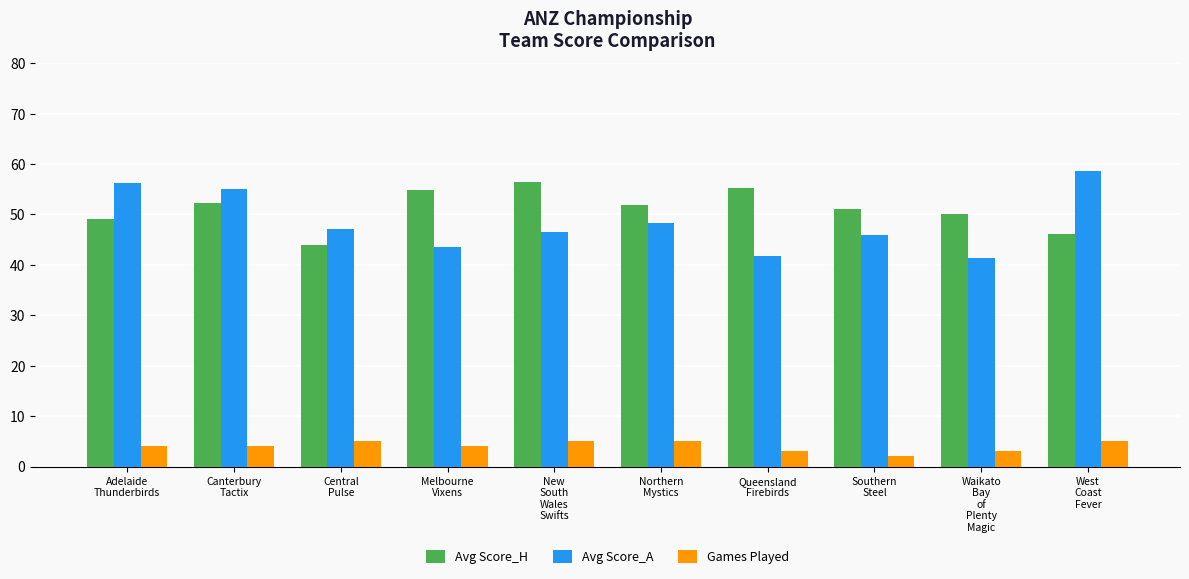

Reading left to right, extract all data points from this chart.

Avg Score_H: 49.2	52.2	44.0	54.8	56.4	51.8	55.3	51.0	50.0	46.2
Avg Score_A: 56.2	55.0	47.2	43.5	46.6	48.4	41.7	46.0	41.3	58.6
Games Played: 4.0	4.0	5.0	4.0	5.0	5.0	3.0	2.0	3.0	5.0